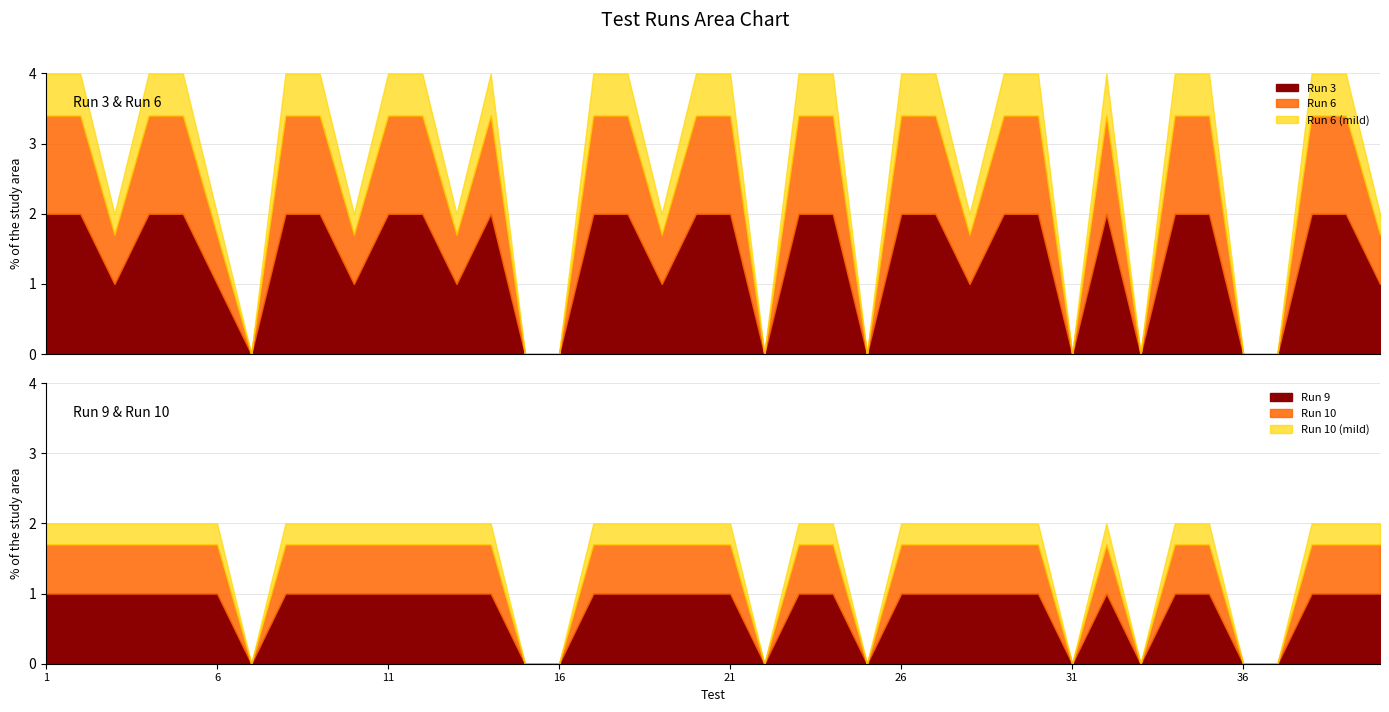

Is the value of Run 10 at 18 greater than the value of Run 9 at 20?

No